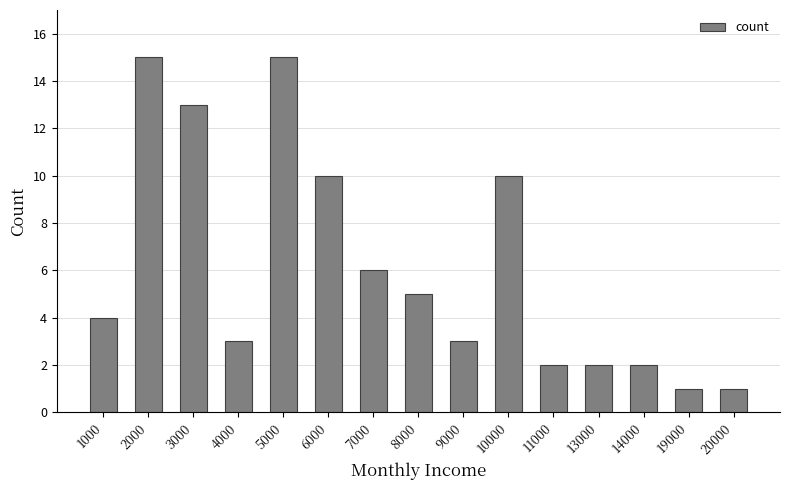

What is the sum of the values at 11000 and 19000?

3